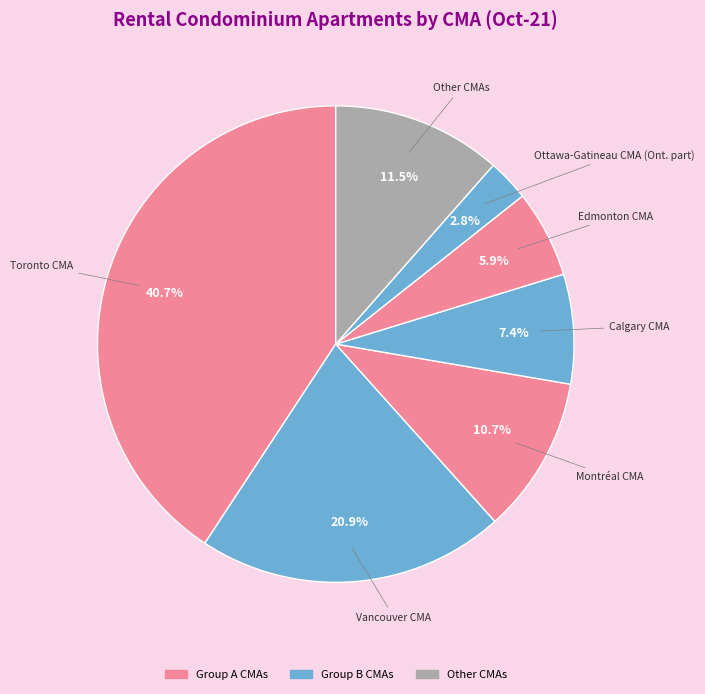

Does any single category account for the majority?

No